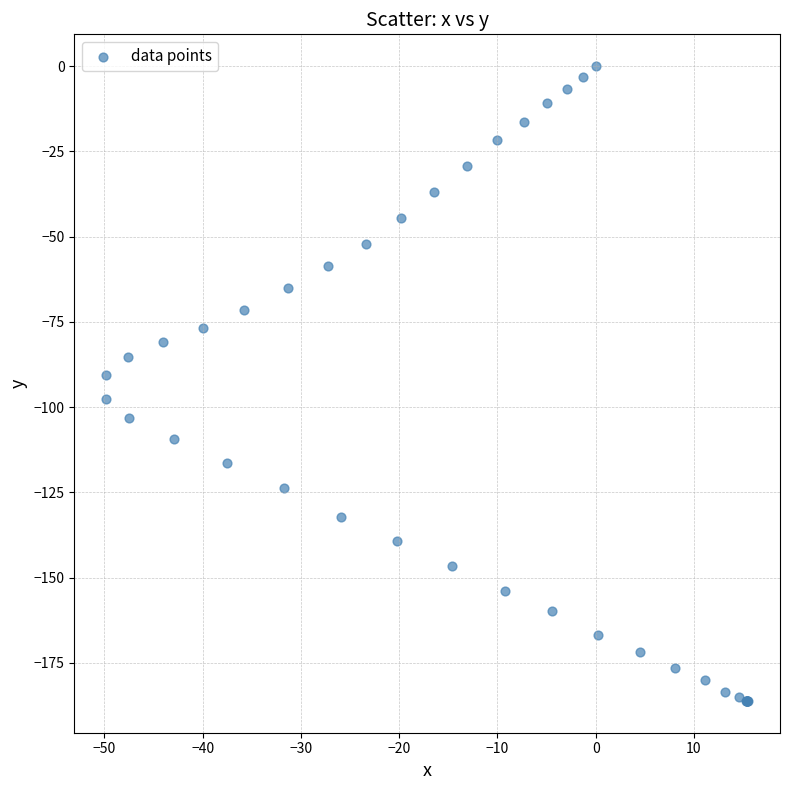

What Y value in the scatter plot is closest to -93?

-90.7